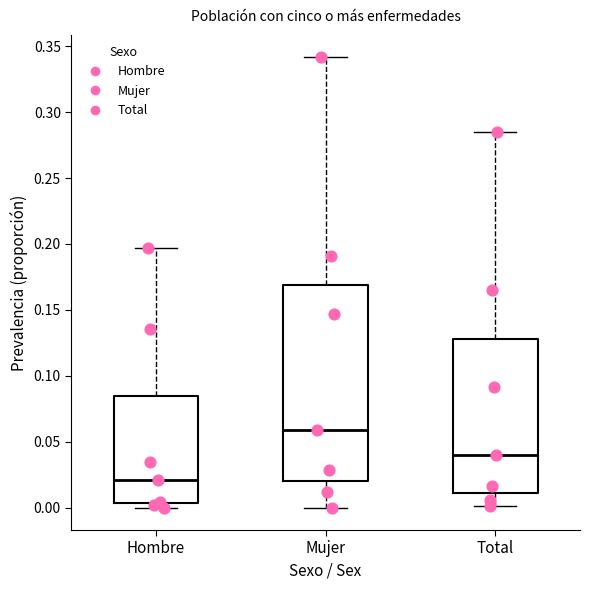

Reading left to right, read every box against the y-axis: the position of its median line, the range the box covers, and the ends of its whiskers. The values are not printed on the chart, so give them approximately, as read against the axis.

Hombre: median 0.020, box 0.005 to 0.085, whiskers 0.000 to 0.195
Mujer: median 0.060, box 0.020 to 0.170, whiskers 0.000 to 0.340
Total: median 0.040, box 0.010 to 0.130, whiskers 0.000 to 0.285